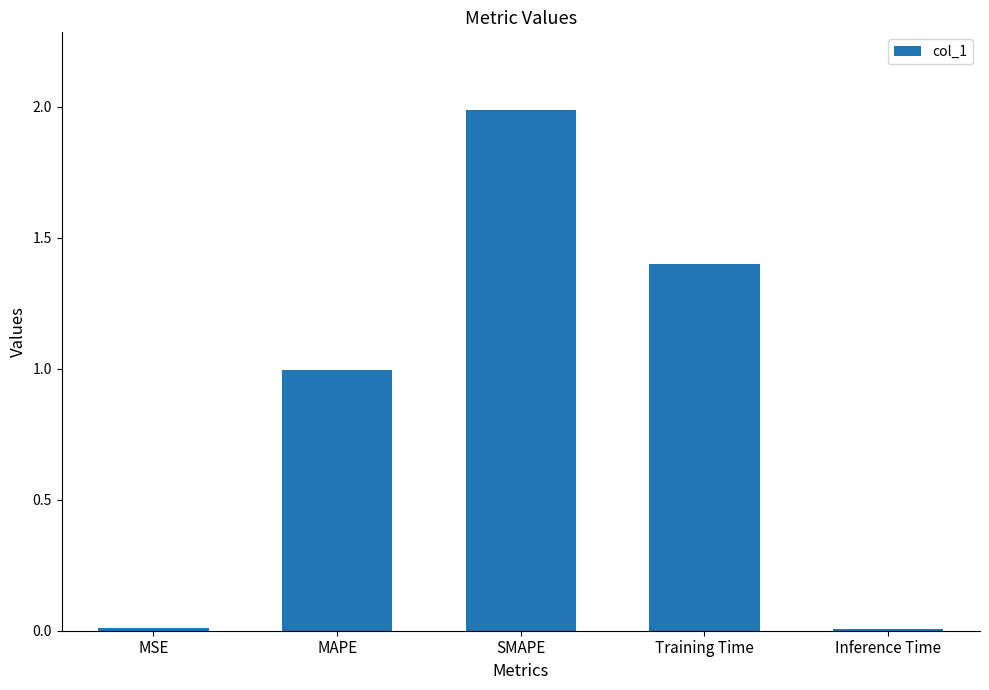

The chart shows a value of 1.4 at MAPE. True or false?

False